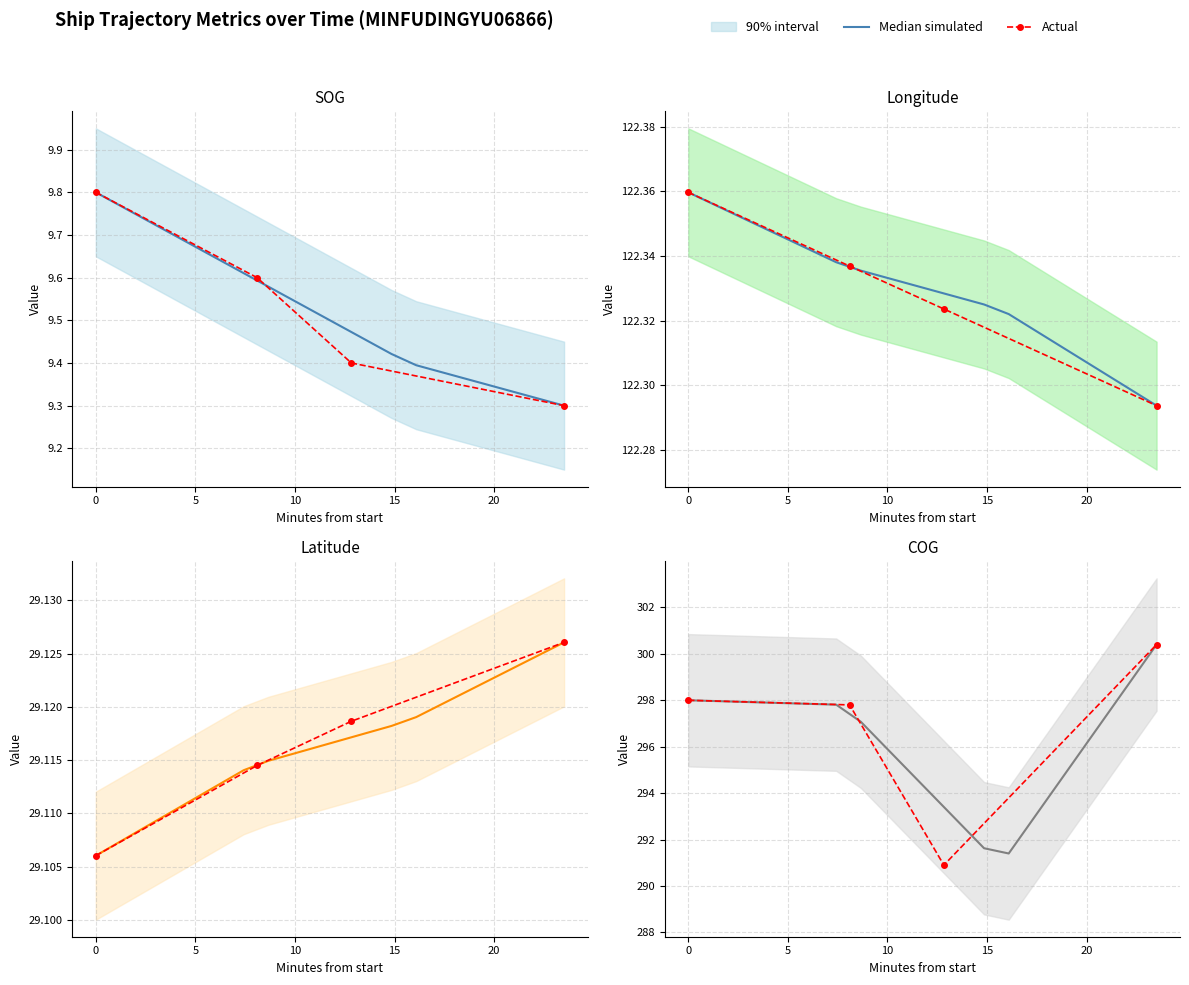

What is the sum of all SOG values?

38.1